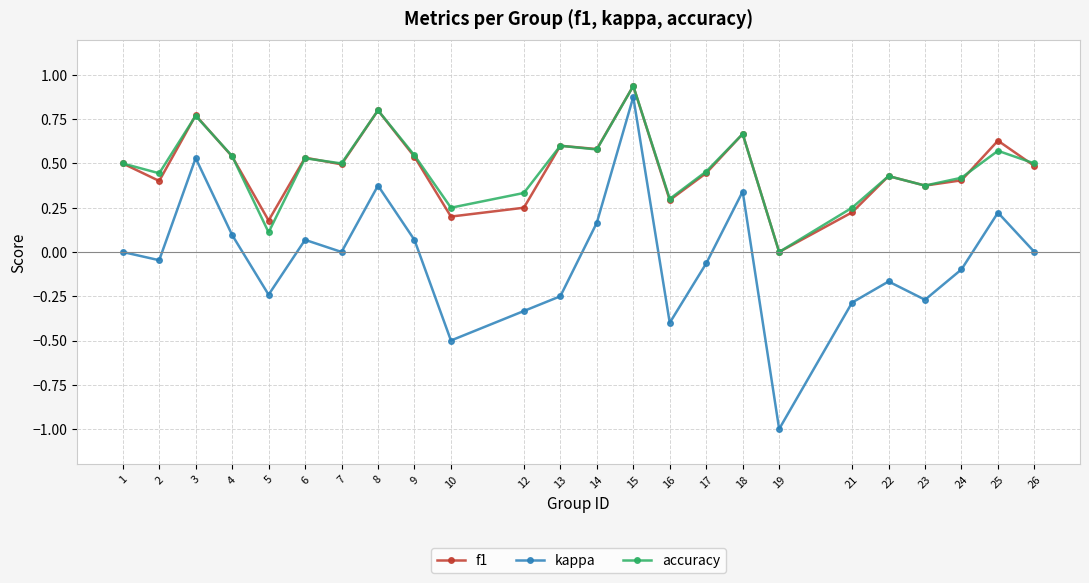

At which label is f1 closest to 0?

19